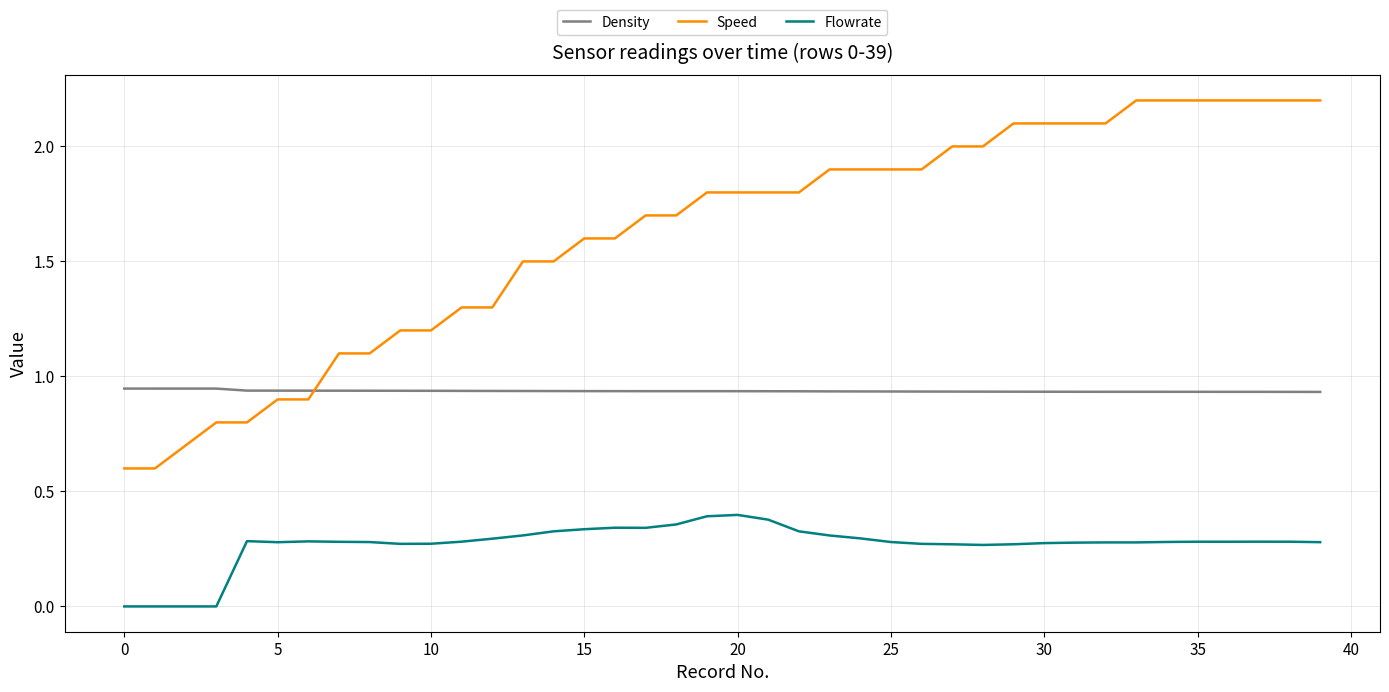

Which series has the largest range (max minus min)?

Speed